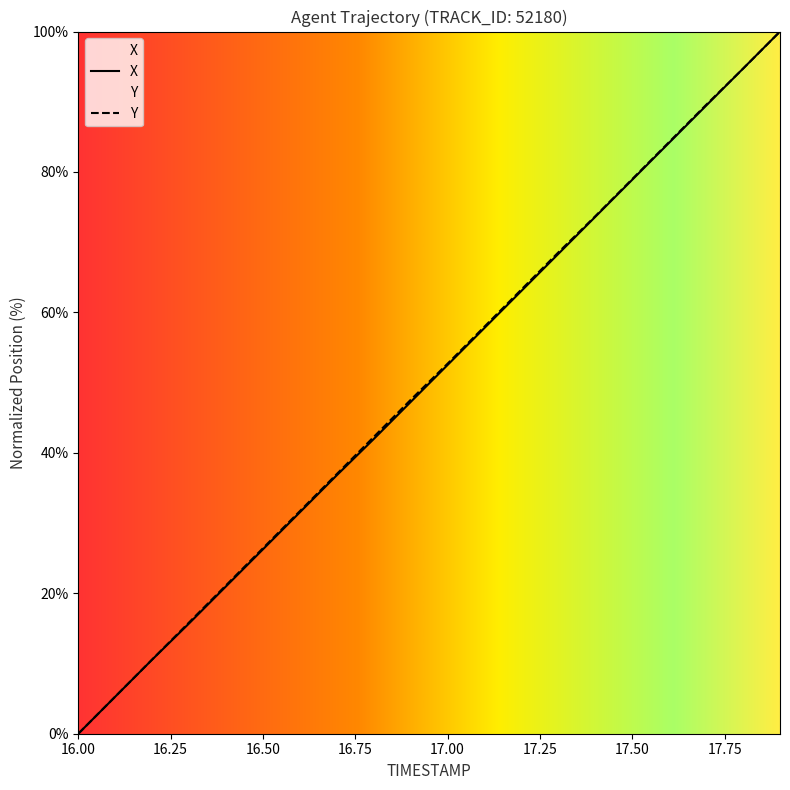

What are all the series names shown in the legend?

X, Y